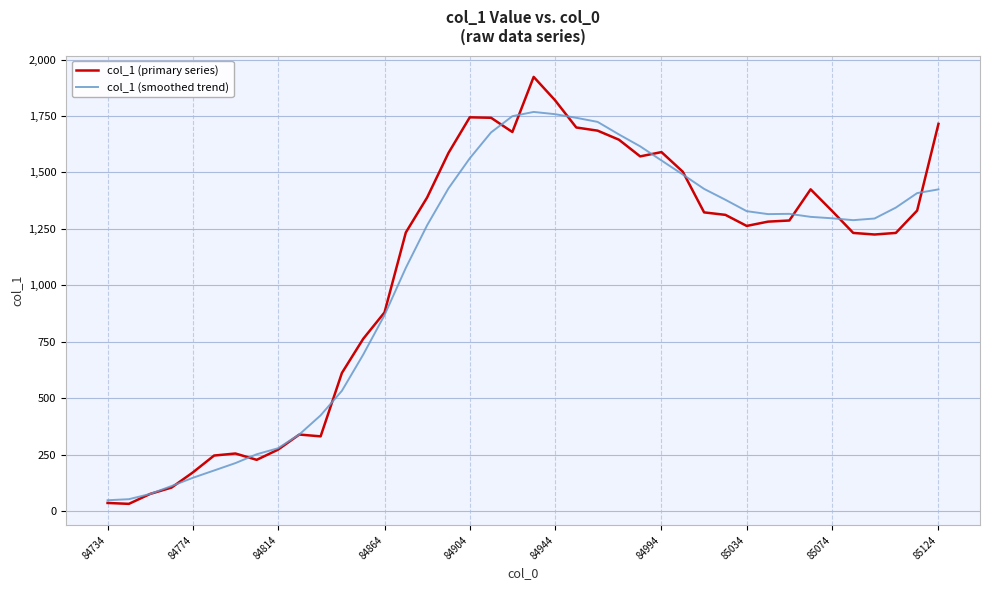

What is the difference between the maximum and minimum values in the col_1 (smoothed trend) series?

1719.8